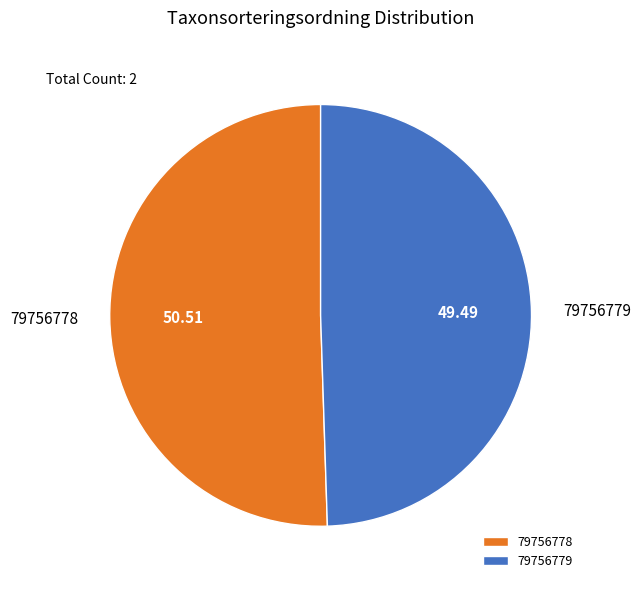

Is the sum of 79756779 and 79756778 greater than half?

Yes